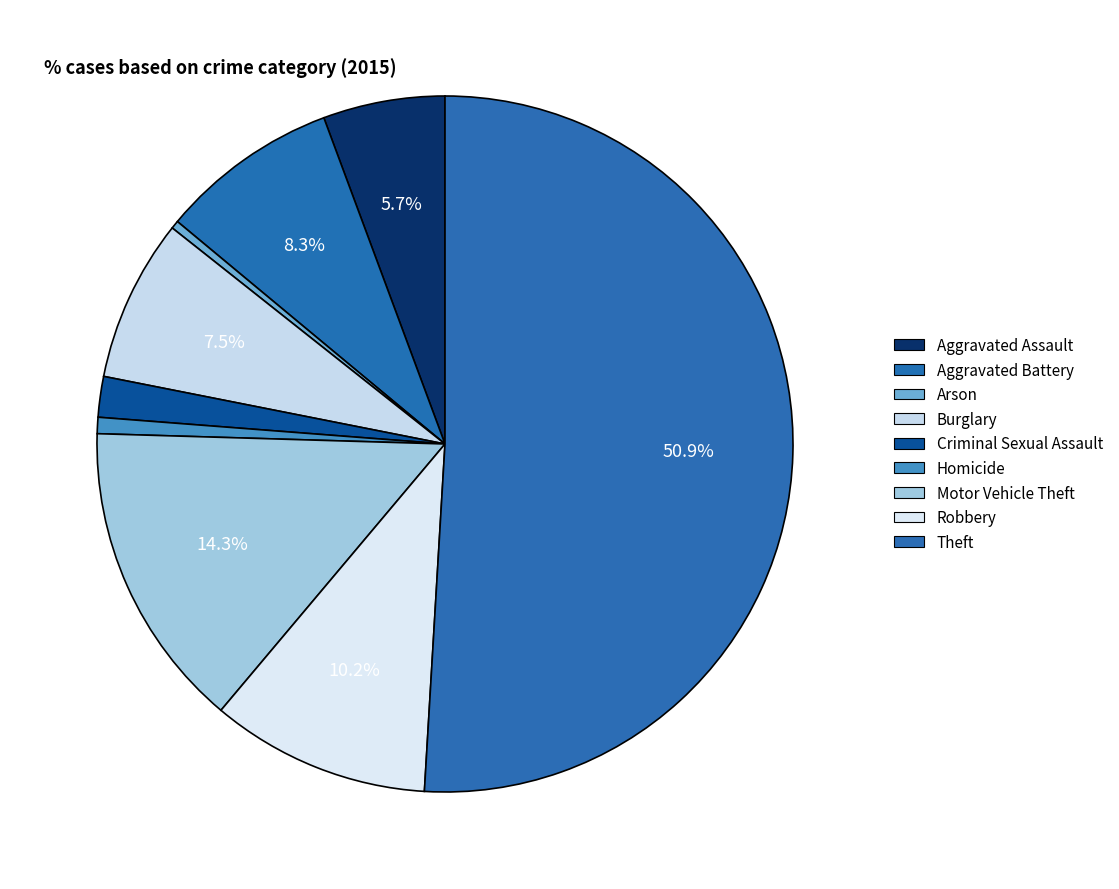

Count the number of slices in the pie.

9